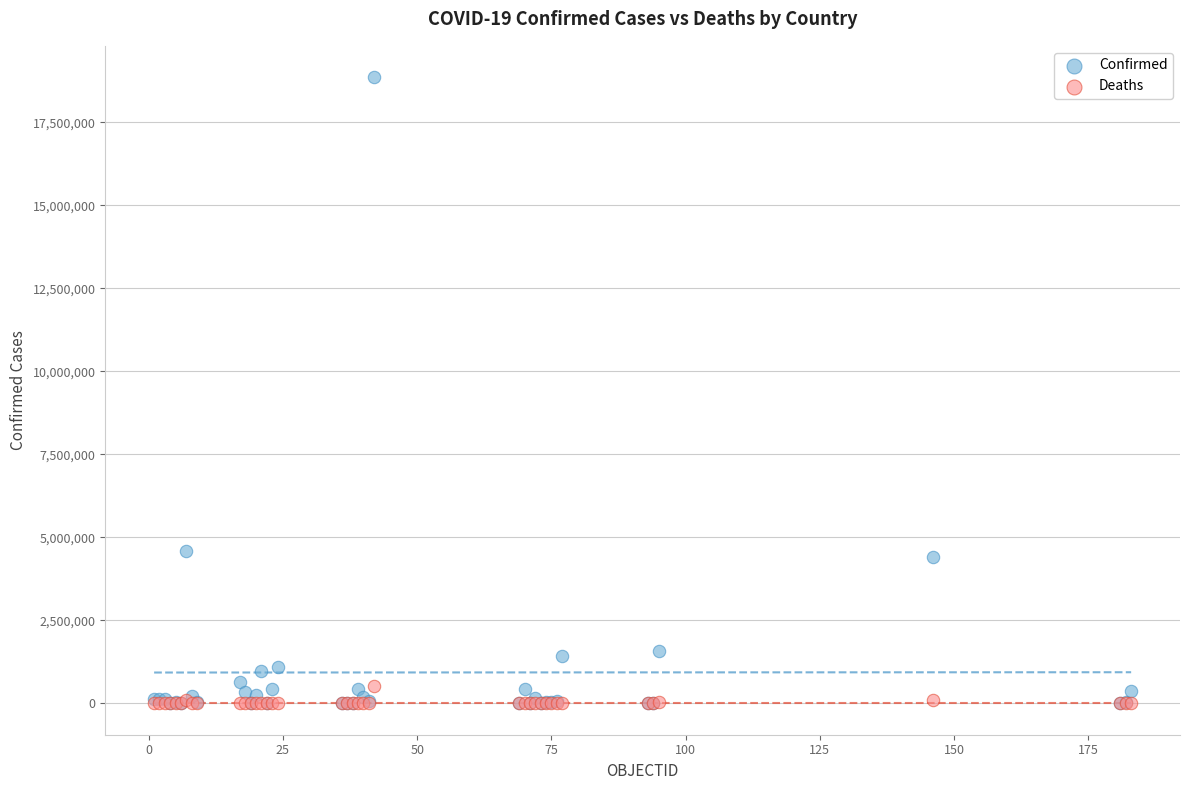

Which series has the widest spread of Y values?

Confirmed